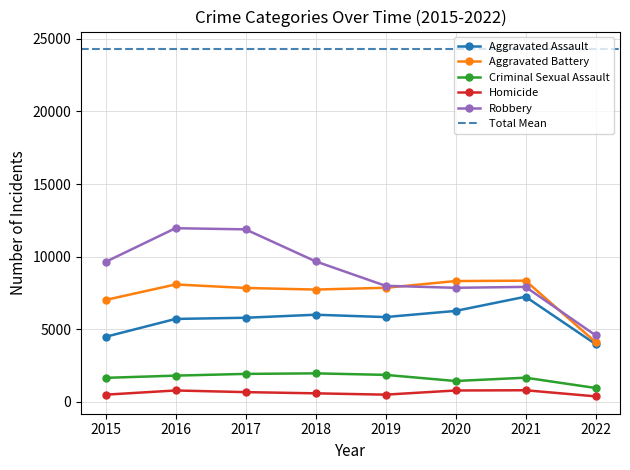

Which has a higher value, 2020 or 2016?

2020